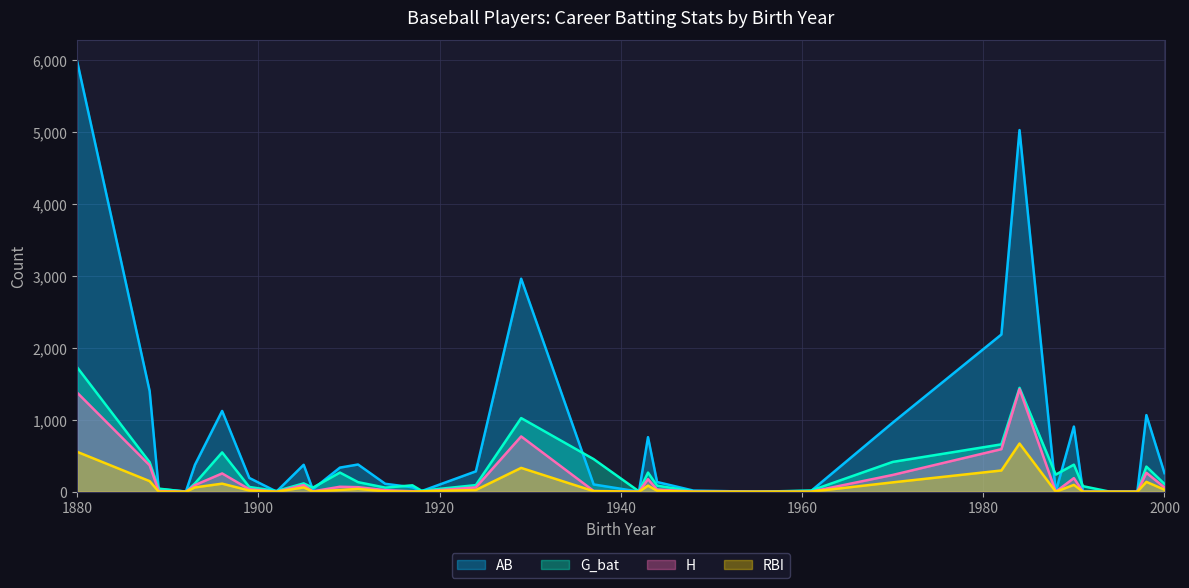

What is the difference between the highest and lowest values at 2000?

230